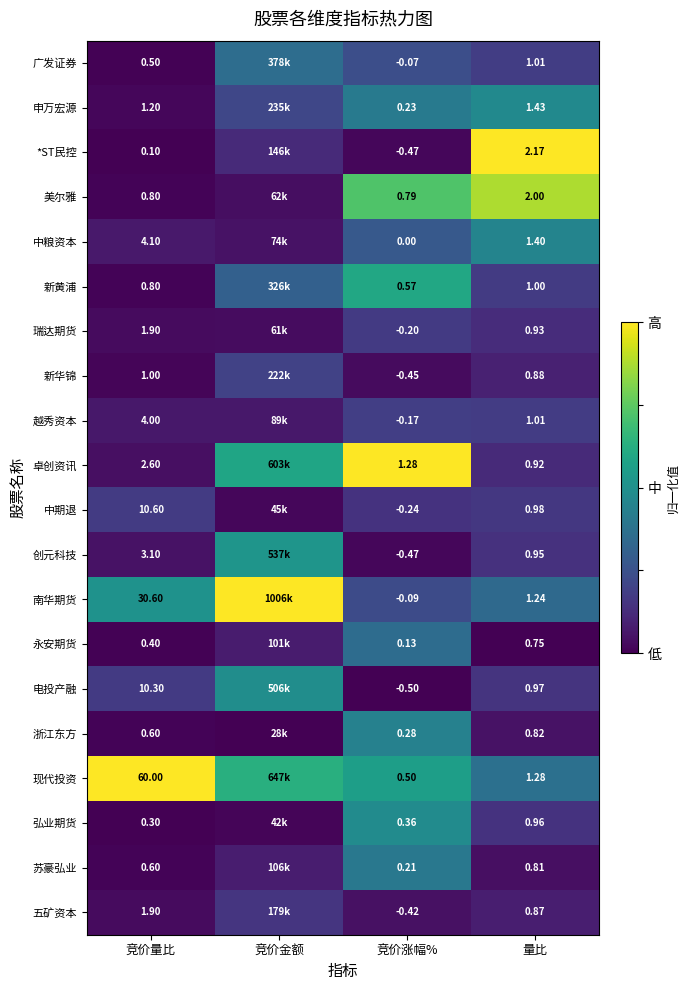

Between 竞价量比 and 量比, which series saw the biggest shift?

现代投资